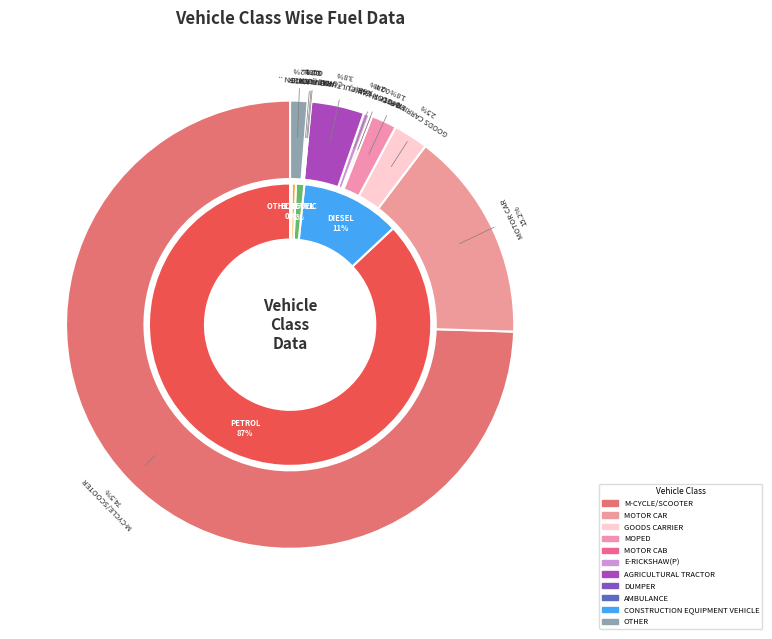

What portion of the pie excludes MOTOR CAR?

84.8%